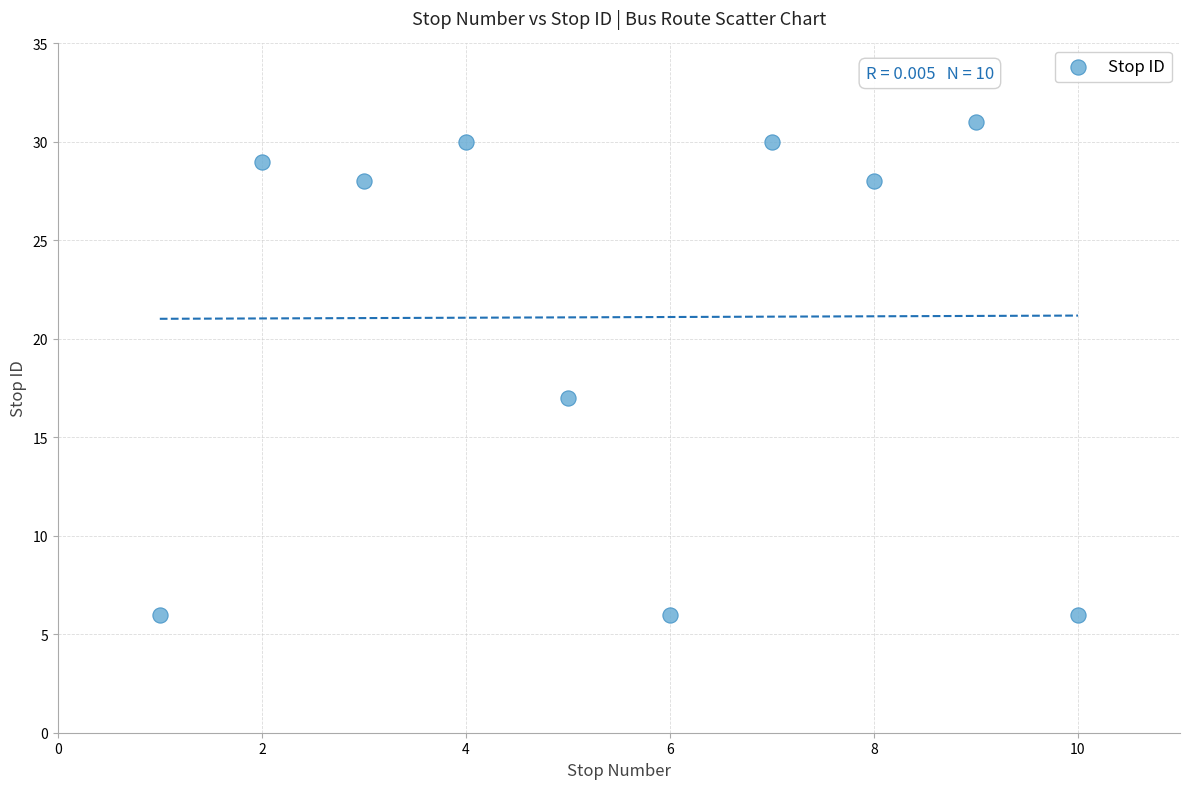

What Y value in the scatter plot is closest to 18?

17